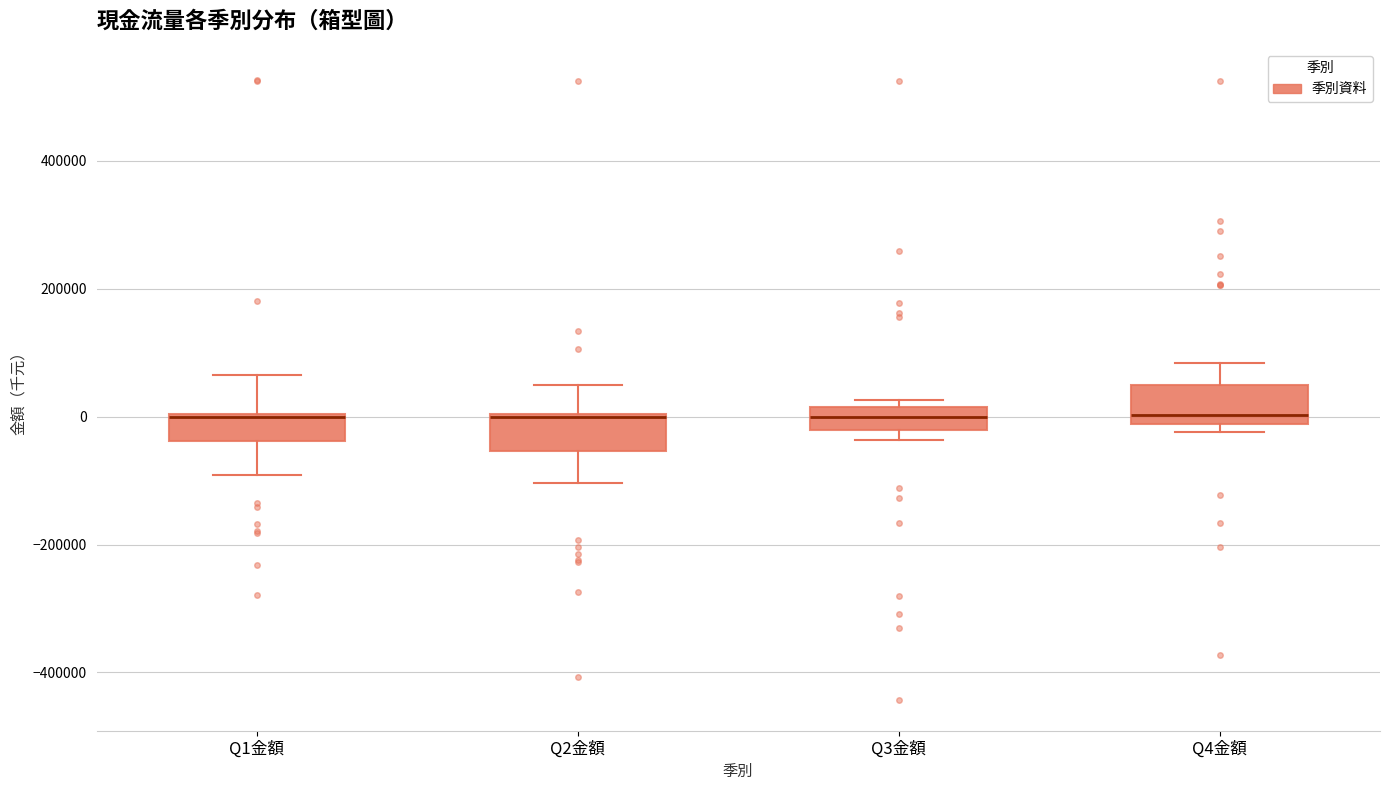

Reading left to right, read every box against the y-axis: the position of its median line, the range the box covers, and the ends of its whiskers. The values are not printed on the chart, so give them approximately, as read against the axis.

Q1金額: median 0 (drawn on the box's upper edge), box -40000 to 0, whiskers -100000 to 60000
Q2金額: median 0 (drawn on the box's upper edge), box -60000 to 0, whiskers -100000 to 40000
Q3金額: median 0, box -20000 to 20000, whiskers -40000 to 20000 (just above the box's upper edge)
Q4金額: median 0, box -20000 to 40000, whiskers -20000 (just below the box's lower edge) to 80000